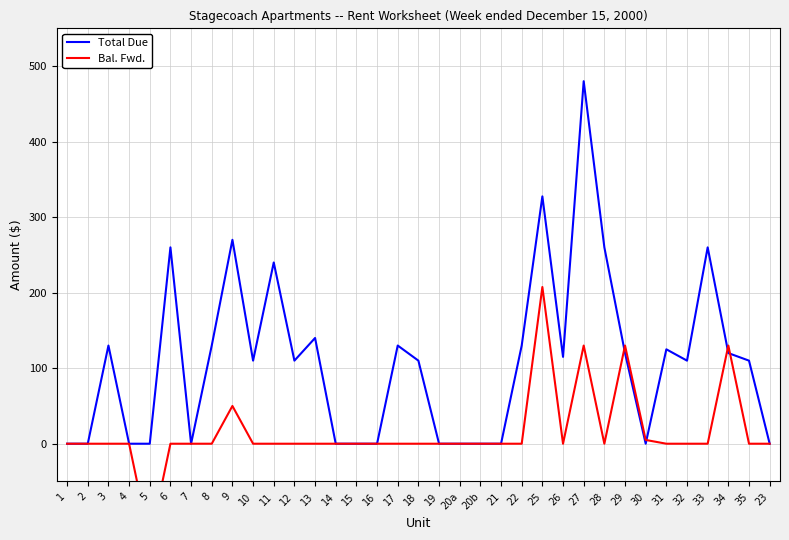

What position from the right is 27?

10